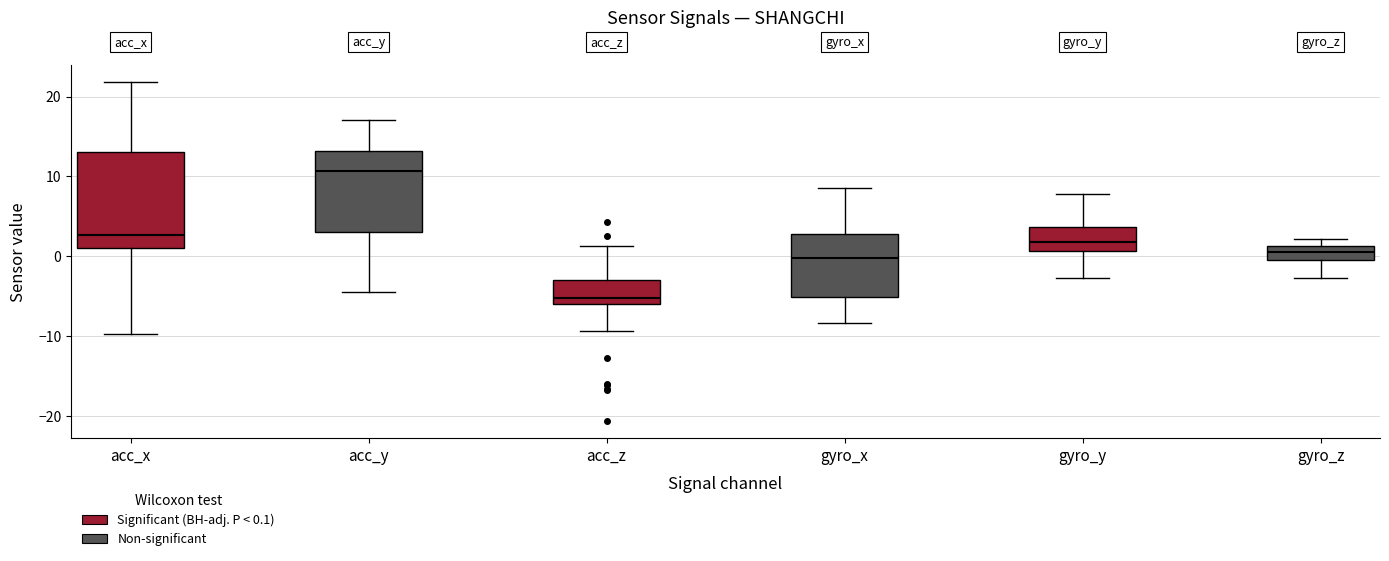

Reading left to right, read every box against the y-axis: the position of its median line, the range the box covers, and the ends of its whiskers. The values are not printed on the chart, so give them approximately, as read against the axis.

acc_x: median 3, box 1 to 13, whiskers -10 to 22
acc_y: median 11, box 3 to 13, whiskers -4 to 17
acc_z: median -5, box -6 to -3, whiskers -9 to 1
gyro_x: median 0, box -5 to 3, whiskers -8 to 9
gyro_y: median 2, box 1 to 4, whiskers -3 to 8
gyro_z: median 1 (inside the box), box 0 to 1, whiskers -3 to 2